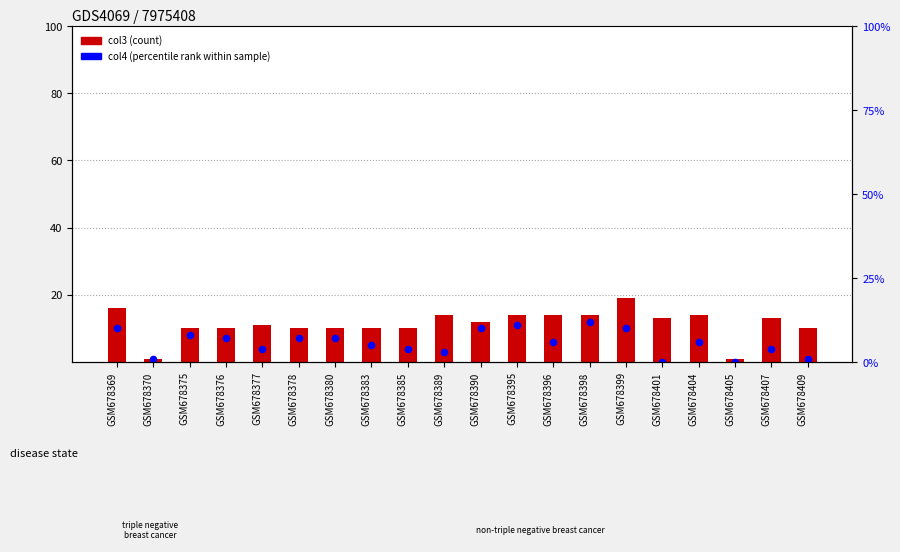

Which series has the largest total across all categories?

col3 (count)